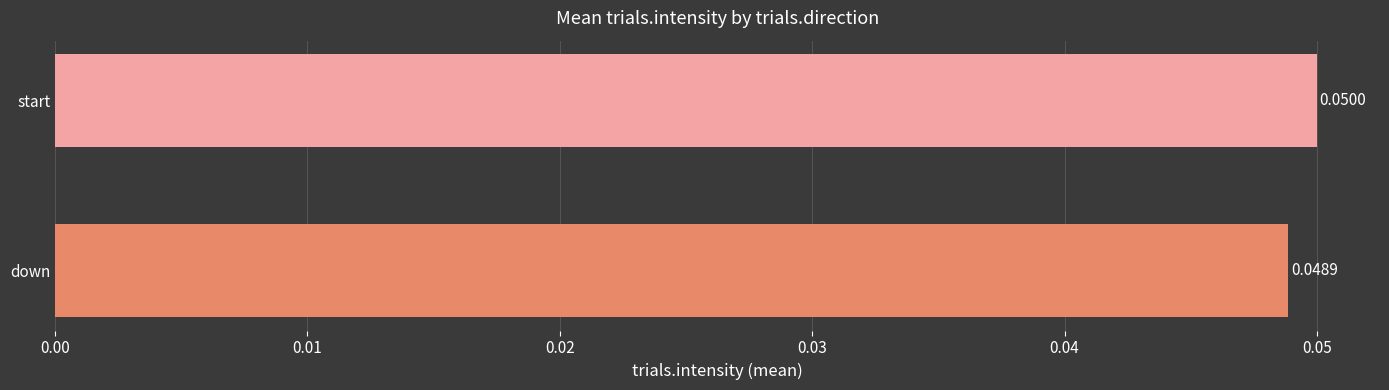

List the labels in order of value, largest first.

start, down